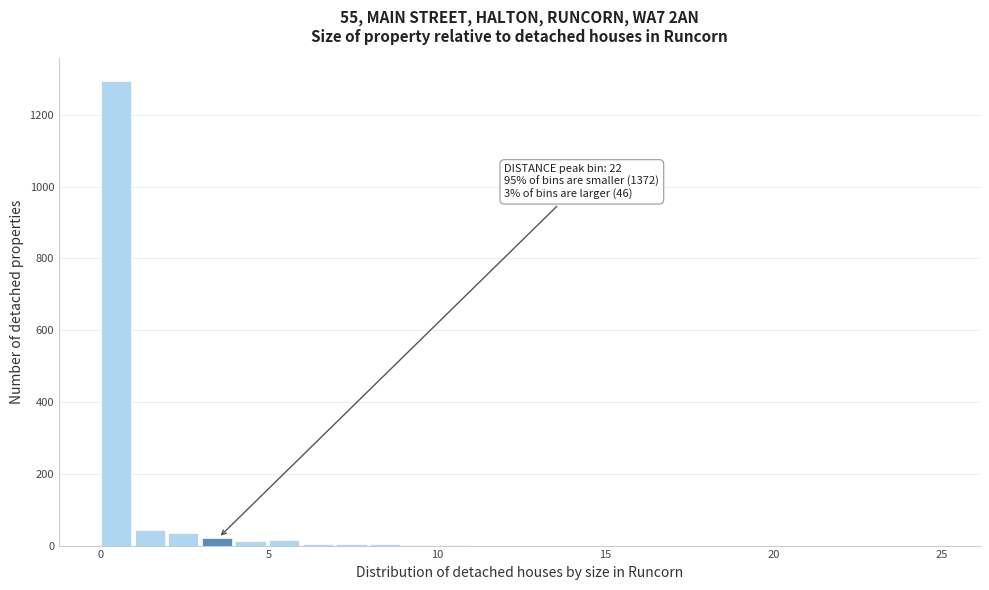

Read against the x-axis, roughly where is the centre of the tallest bar?

0.5